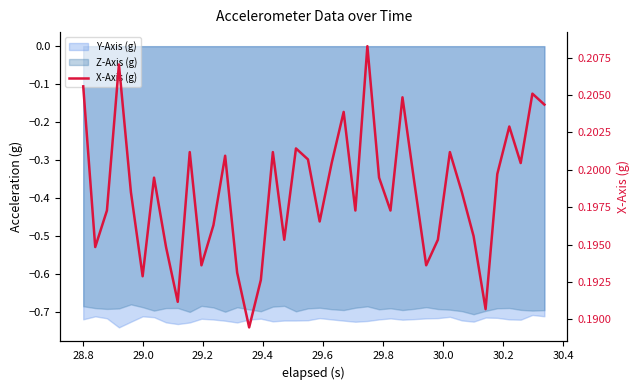

How many values are between 0 and 1?

40